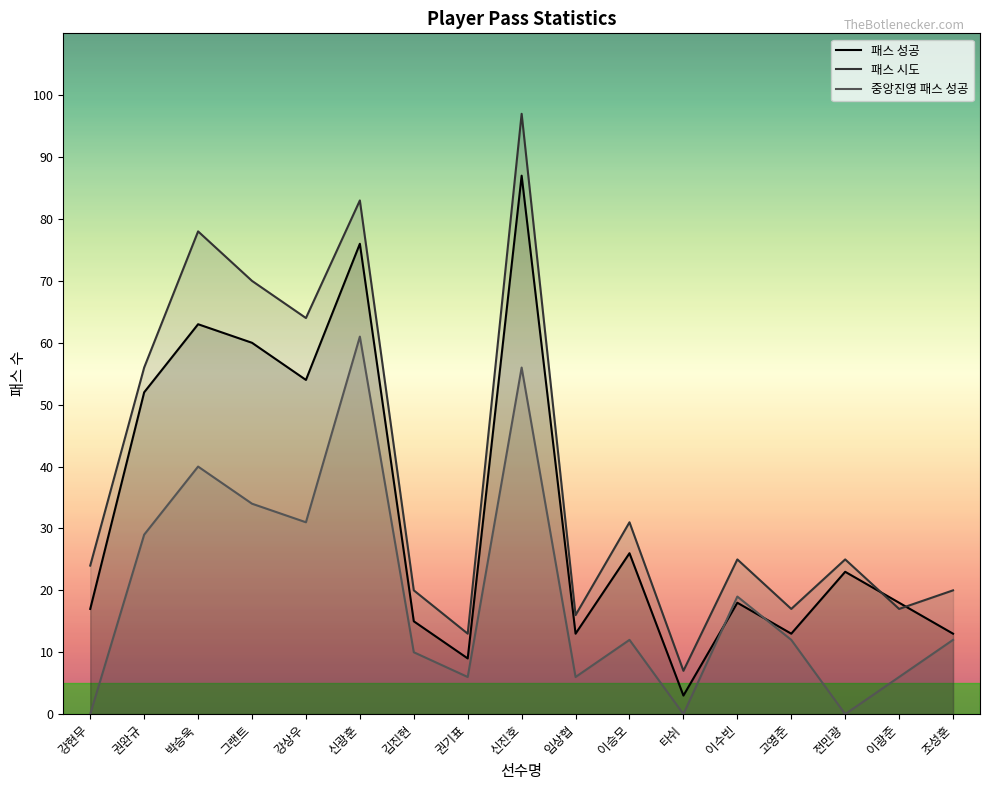

What is the value of the 패스 성공 point at the 2nd from the left?

52